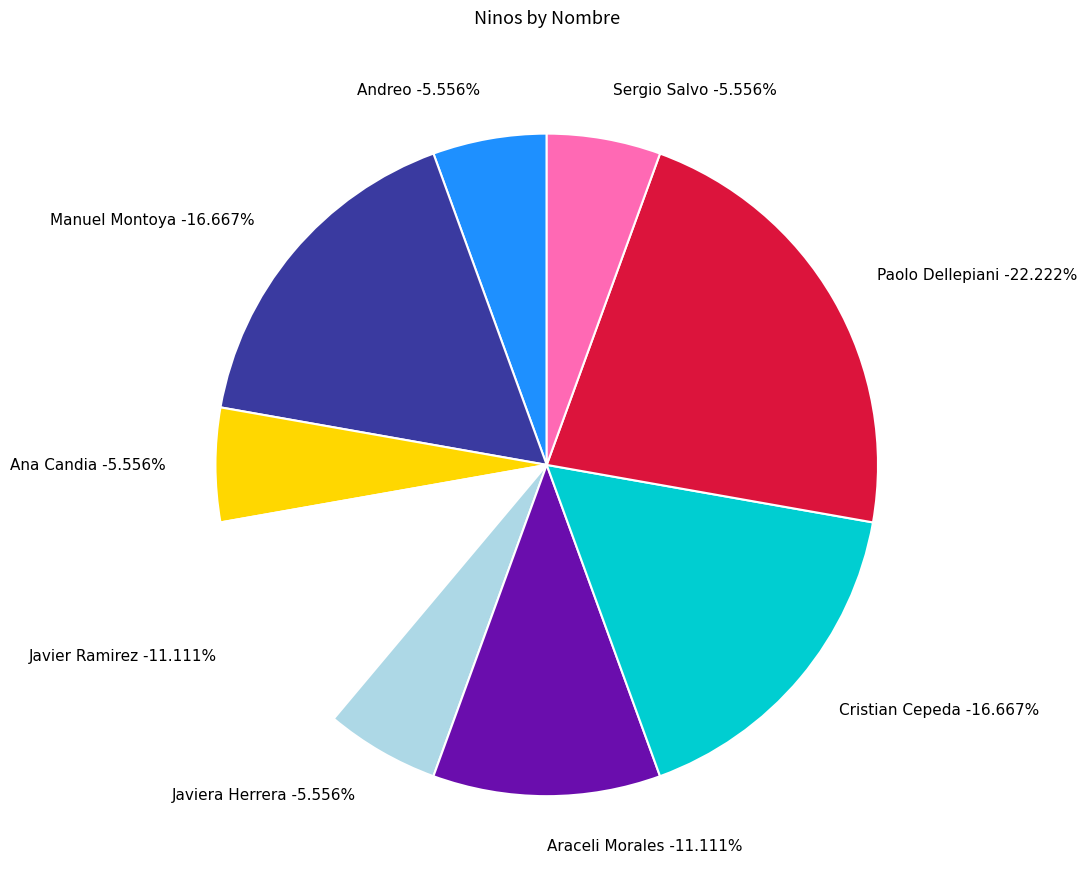

To the nearest percent, what percentage of the pie is Sergio Salvo?

6%